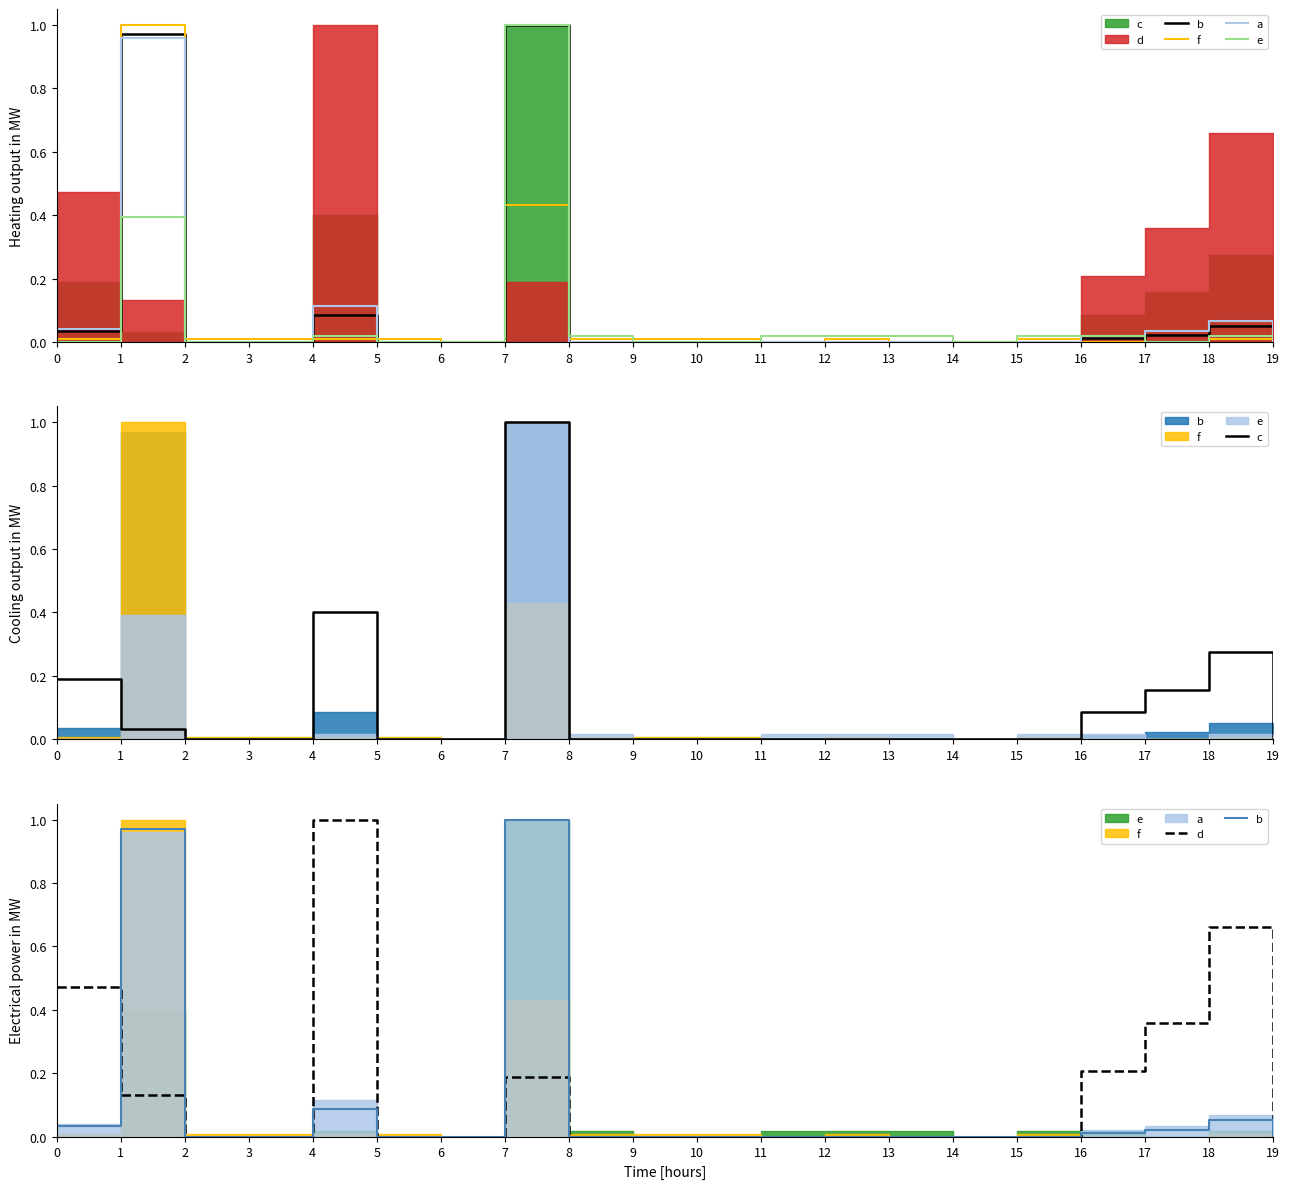

At which category does the chart reach its minimum across all series?

2